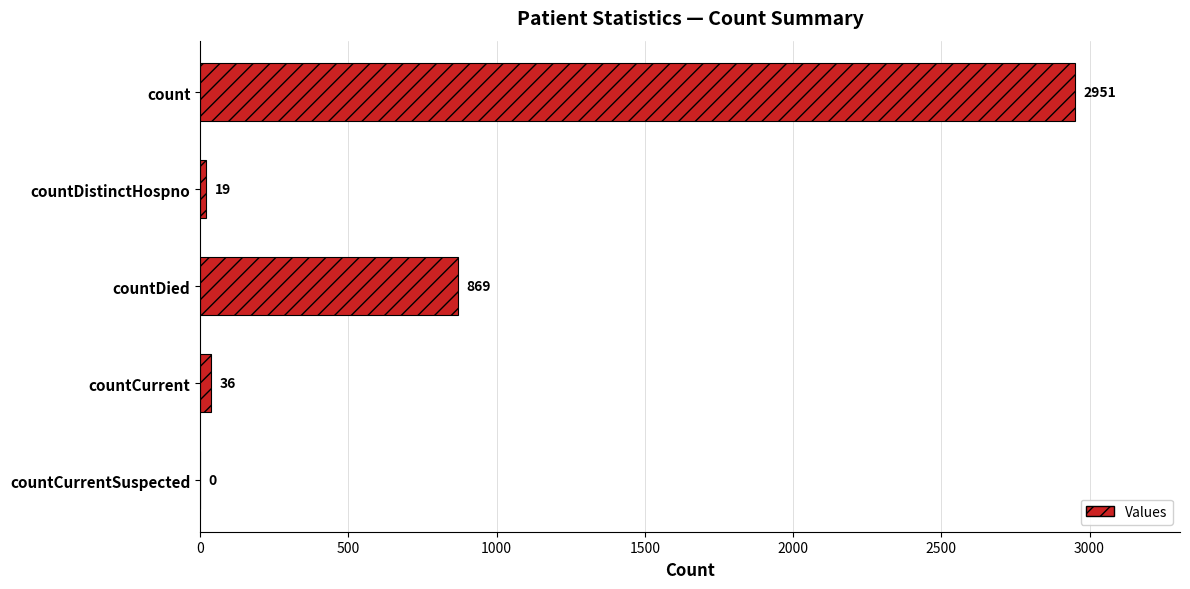

What is the greatest value displayed?

2951